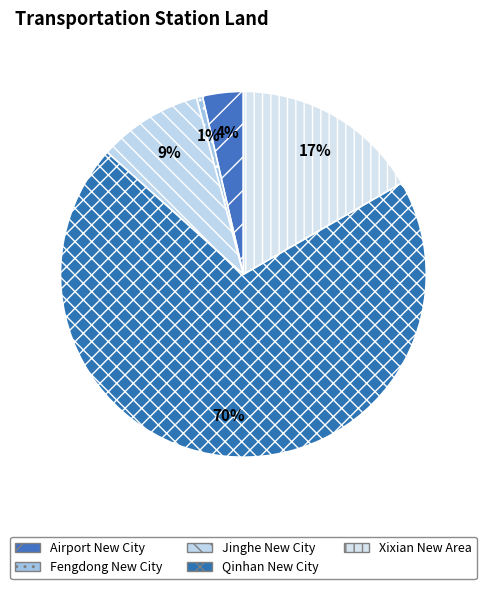

What is the largest slice in the pie chart?

Qinhan New City